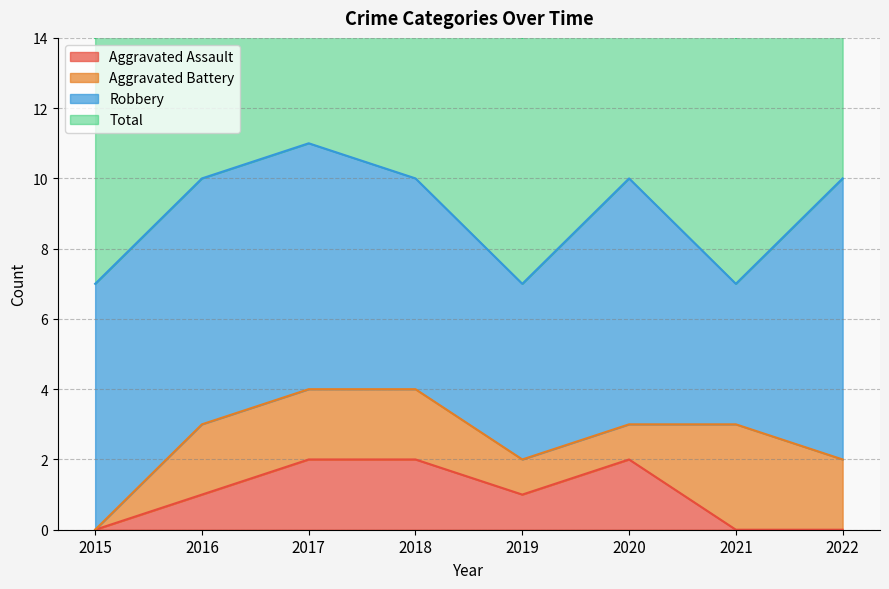

Where does the Aggravated Assault series first go above 1?

2017